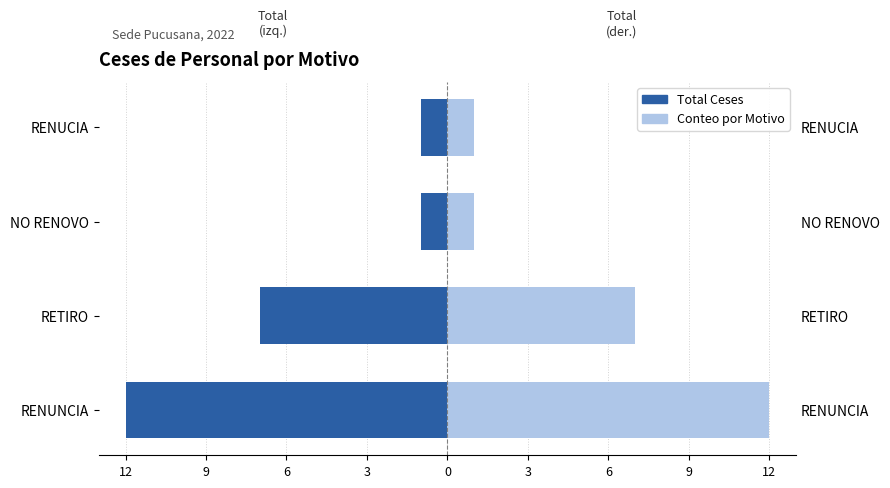

What is the average value of the Conteo por Motivo series?

5